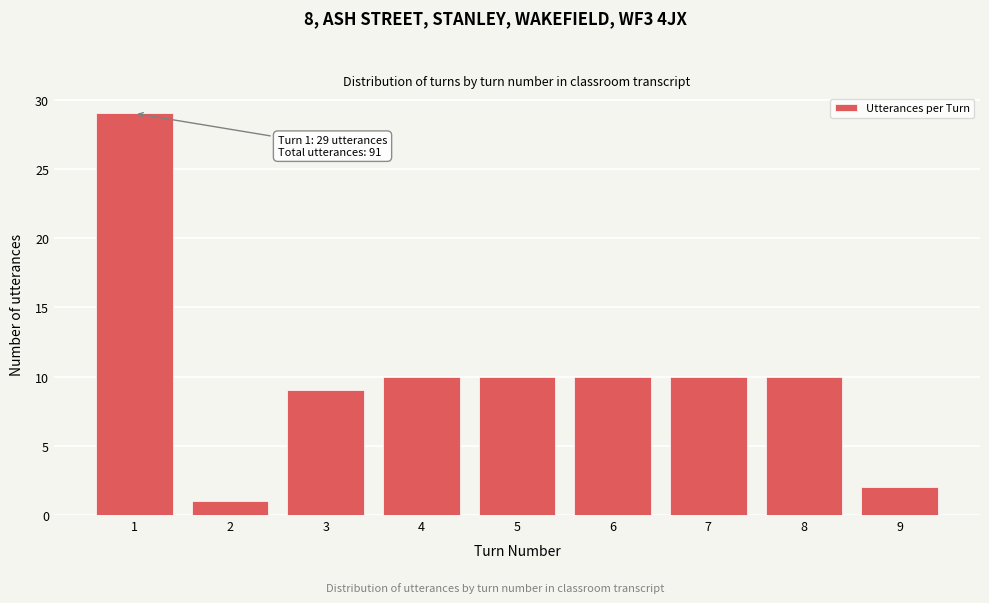

Reading left to right, transcribe all the data shown in this chart.

29	1	9	10	10	10	10	10	2